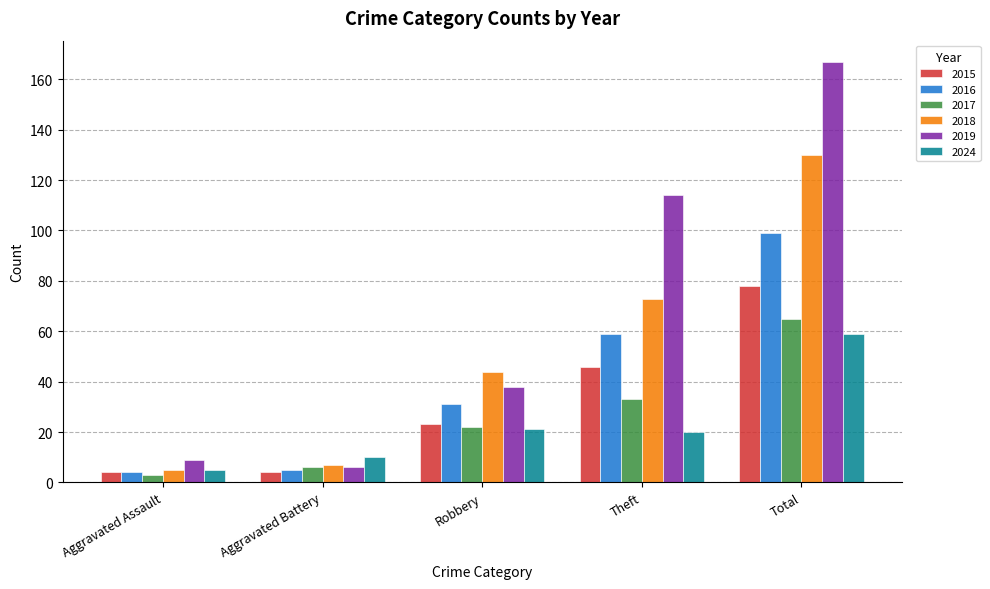

What are all the series names shown in the legend?

2015, 2016, 2017, 2018, 2019, 2024